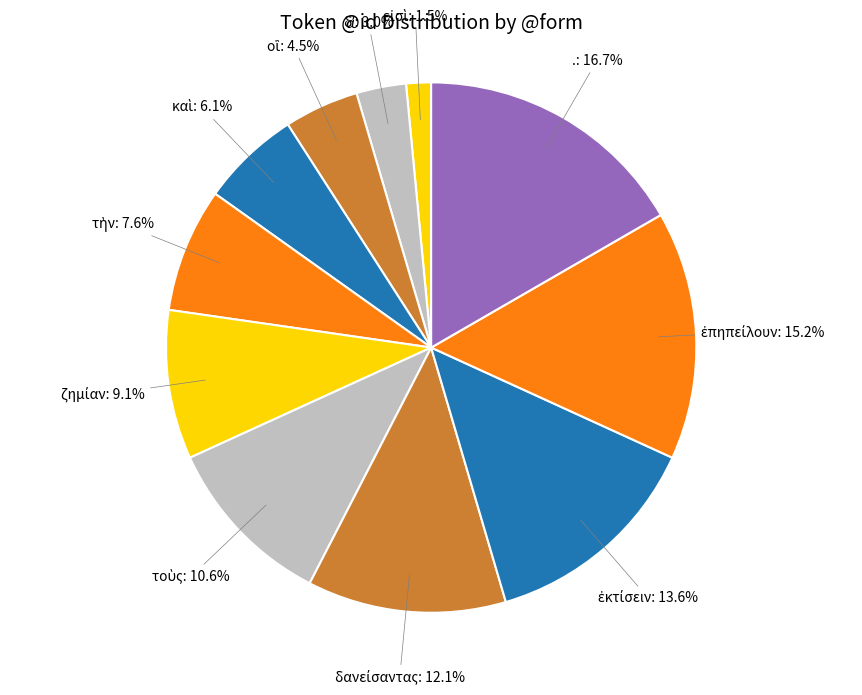

How many segments does this pie chart have?

11